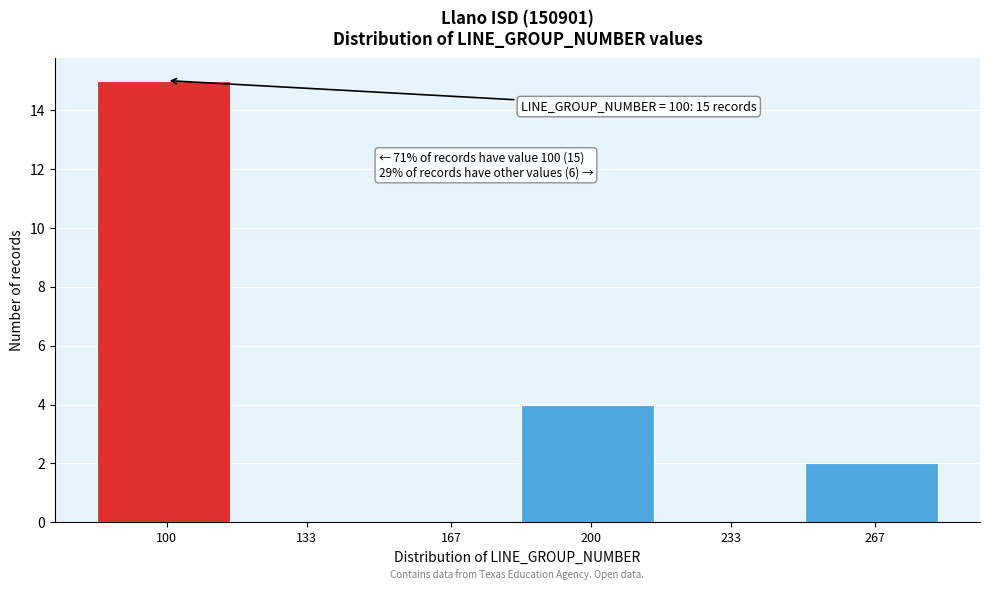

Reading right to left, transcribe all the data shown in this chart.

267=2	233=0	200=4	167=0	133=0	100=15